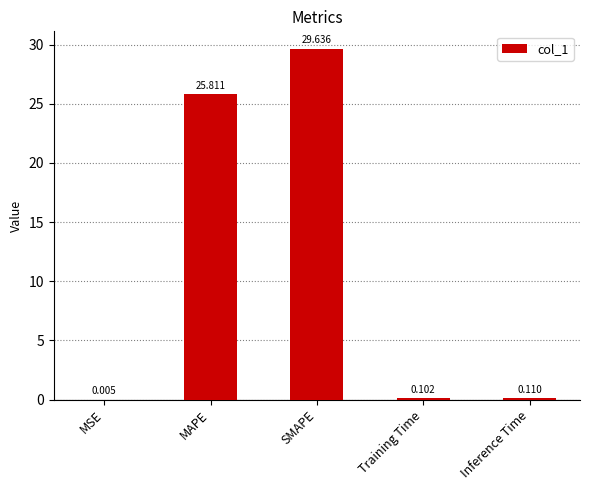

What is the difference between the values at MSE and MAPE?

25.8